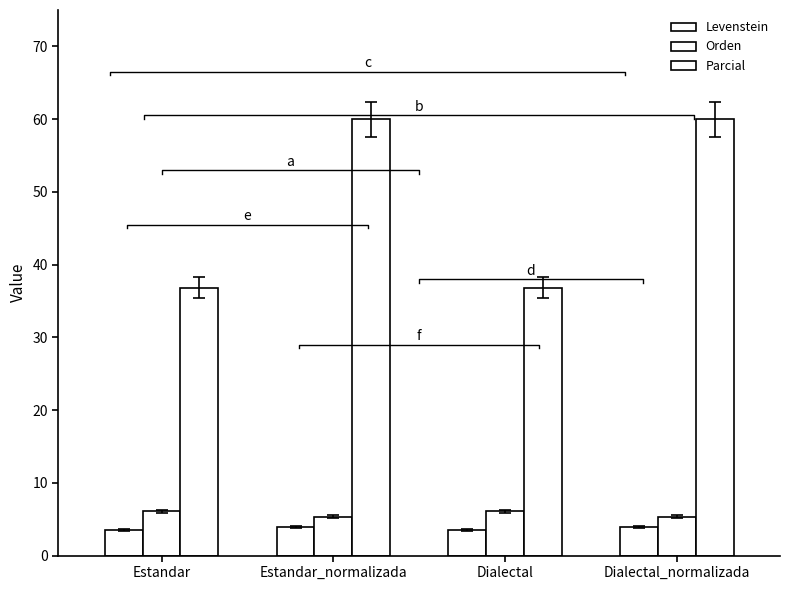

What position from the left is Dialectal?

3